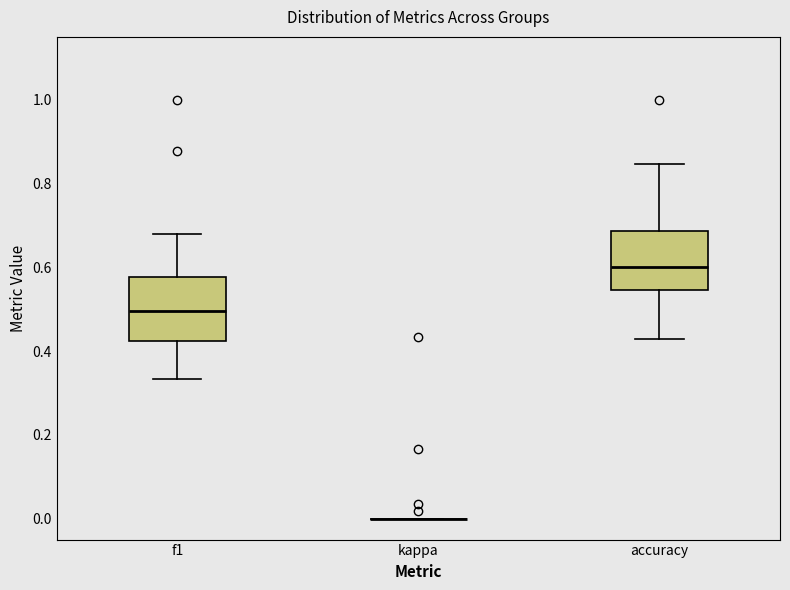

Reading left to right, read every box against the y-axis: the position of its median line, the range the box covers, and the ends of its whiskers. The values are not printed on the chart, so give them approximately, as read against the axis.

f1: median 0.50, box 0.42 to 0.58, whiskers 0.34 to 0.68
kappa: box collapsed to a line at 0.00, whiskers 0.00 to 0.00
accuracy: median 0.60, box 0.54 to 0.68, whiskers 0.42 to 0.84